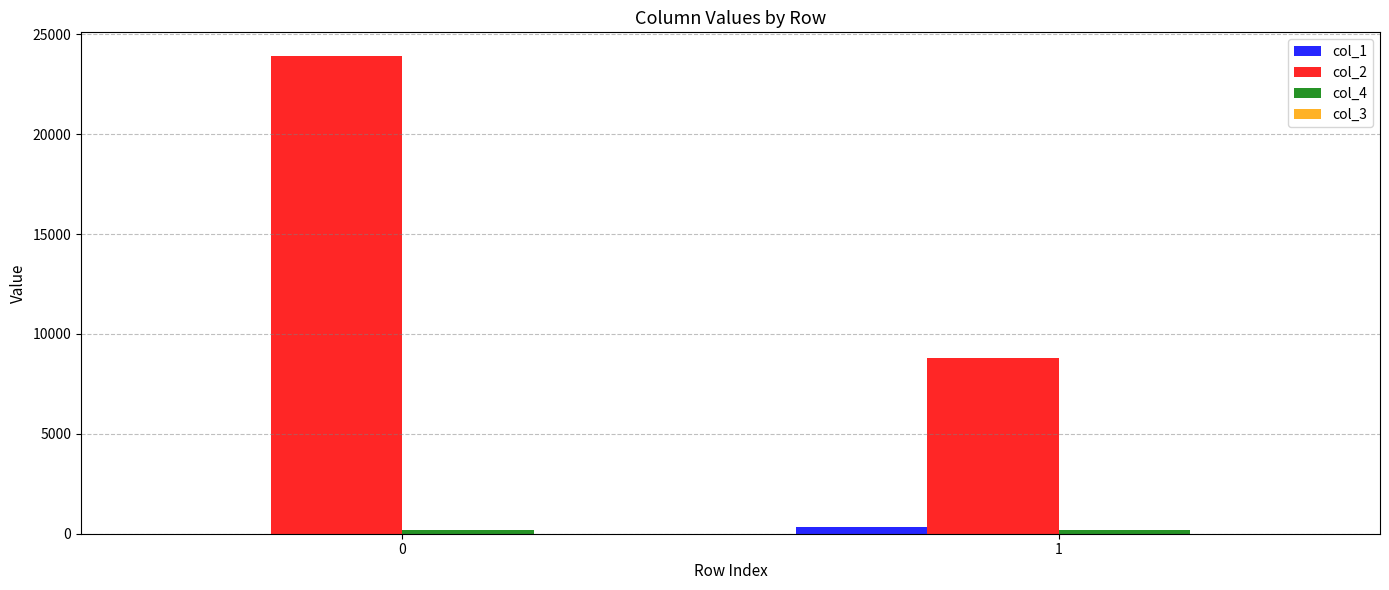

Count the number of categories in the chart.

2